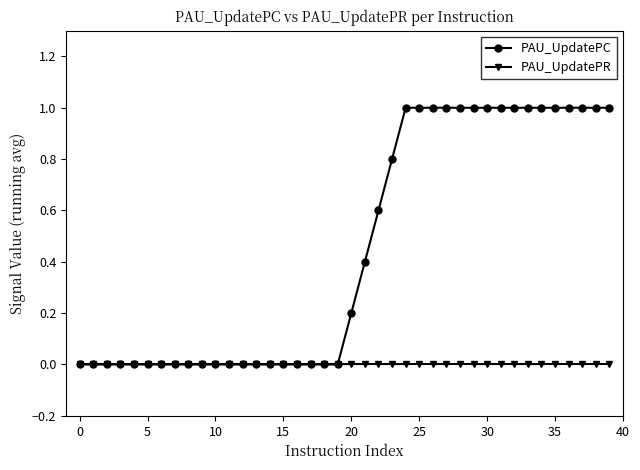

How many lines are shown in the chart?

2